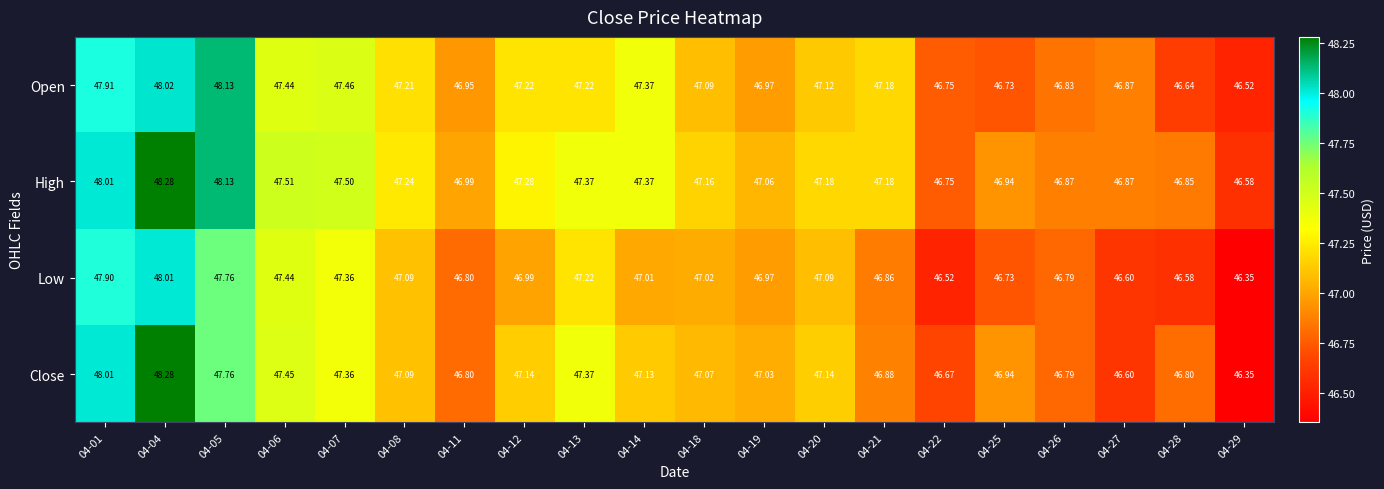

Is the value of Open at 04-11 greater than the value of Low at 04-19?

No